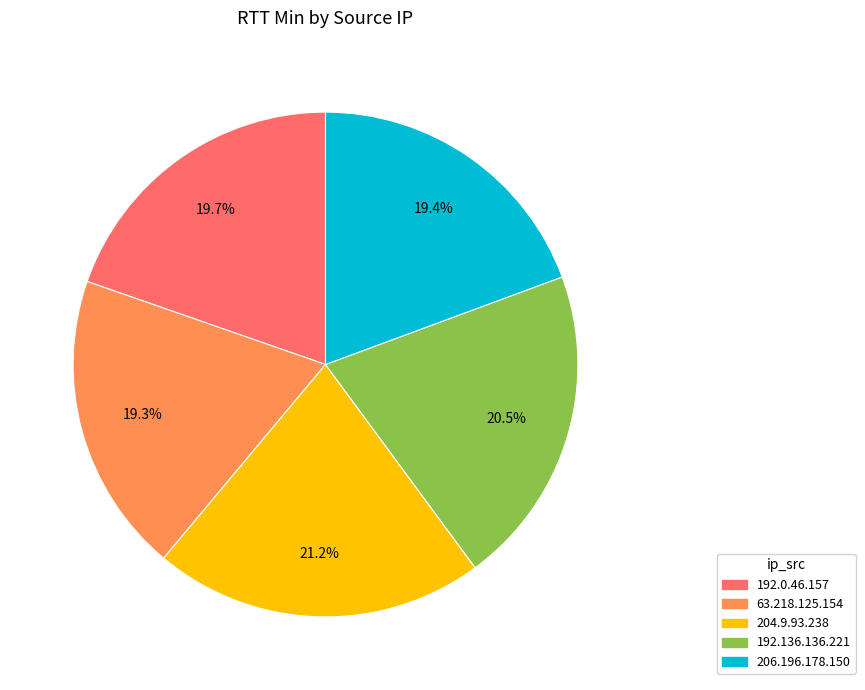

True or false: 192.0.46.157 accounts for 20% of the total.

True